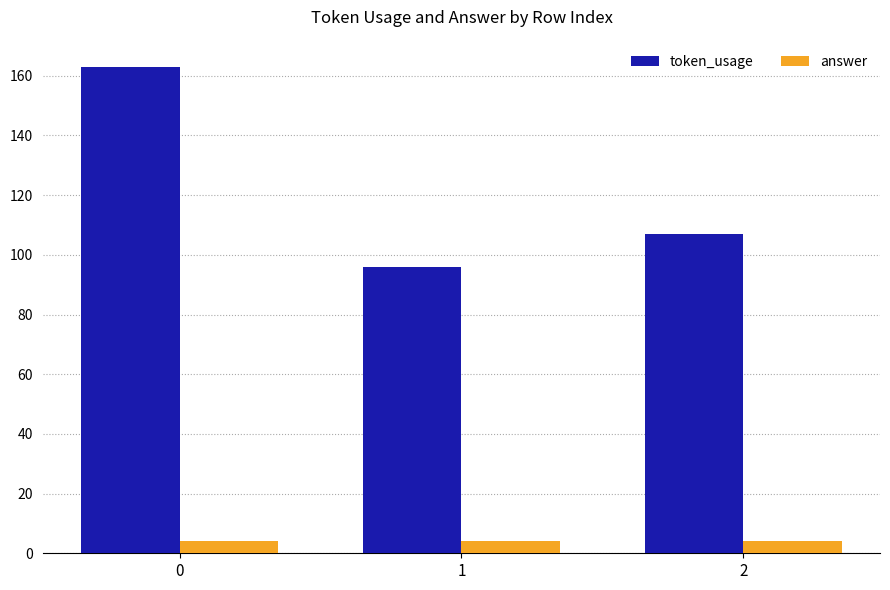

Is it true that answer equals 4 at 1?

True